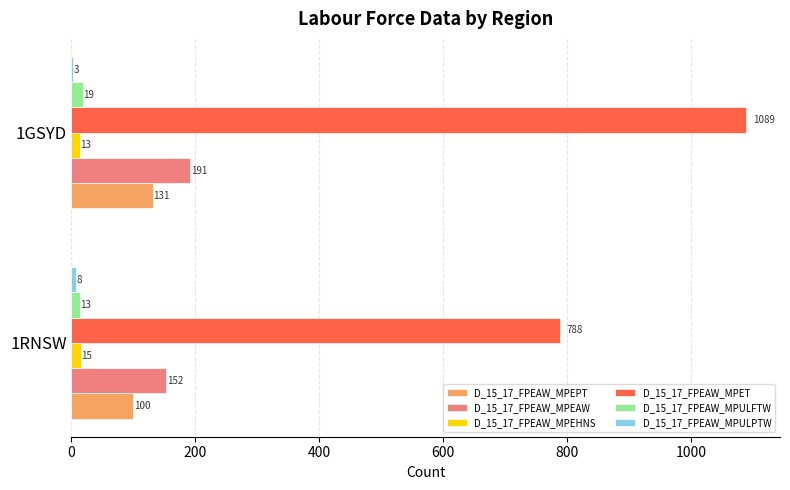

What is the greatest value displayed?

1089